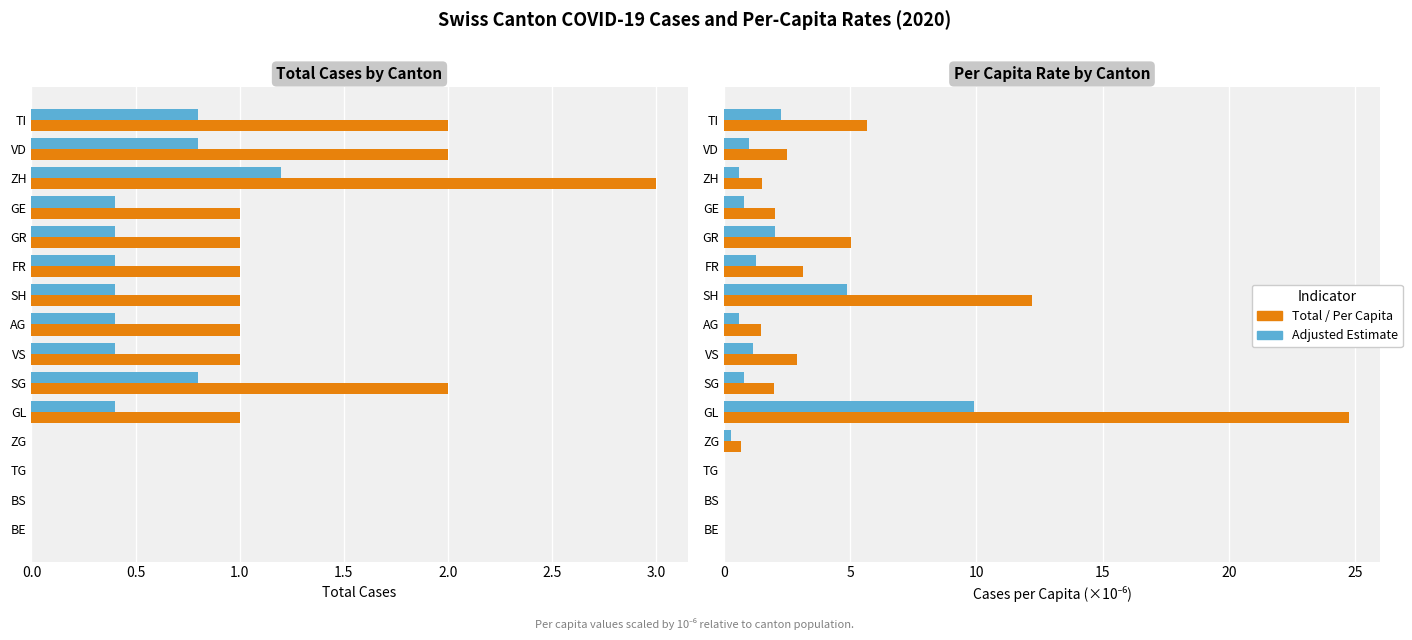

What is the value of the Per Capita (×10⁻⁶) bar at the 6th from the left?

3.1